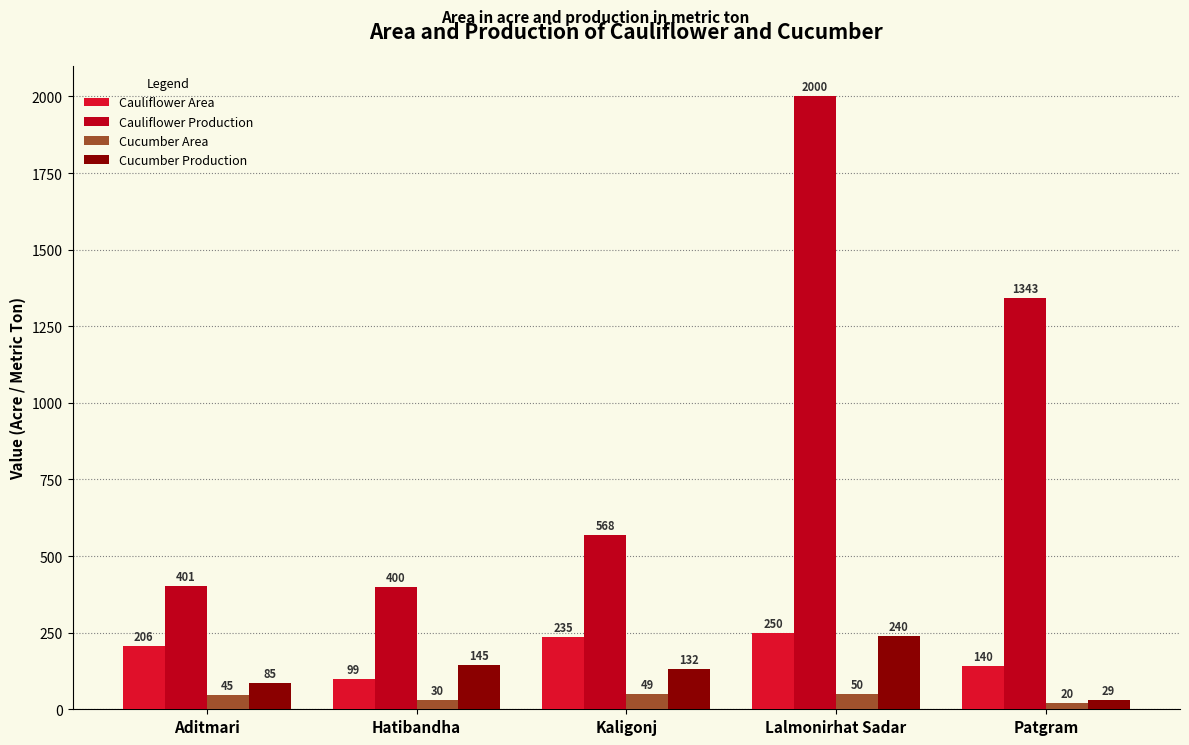

How many groups of bars are there?

5